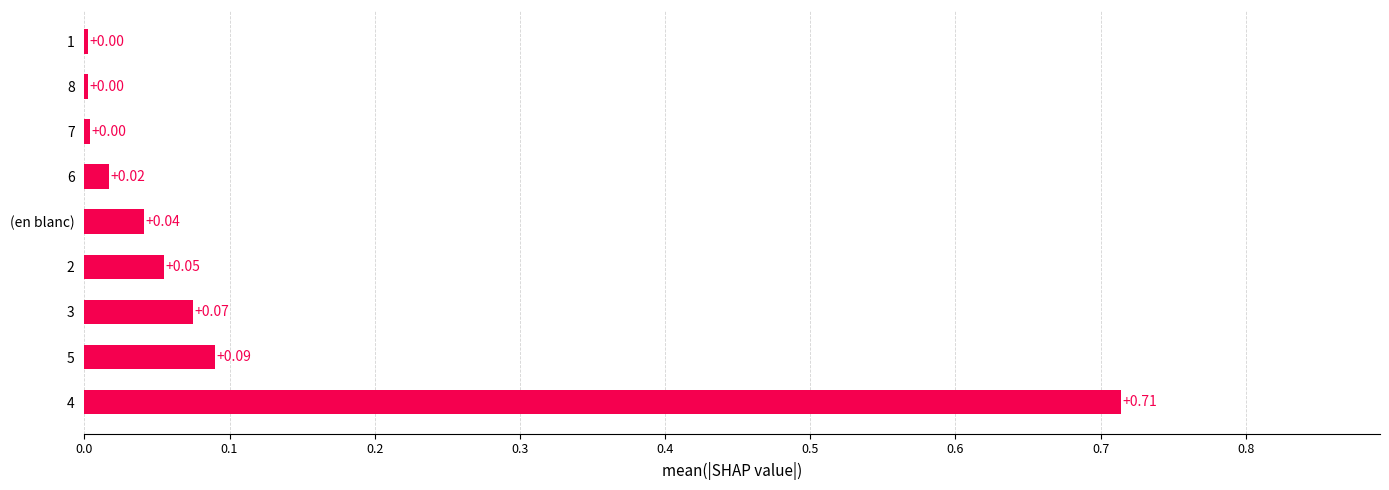

Between 4 and 5, which is larger?

4